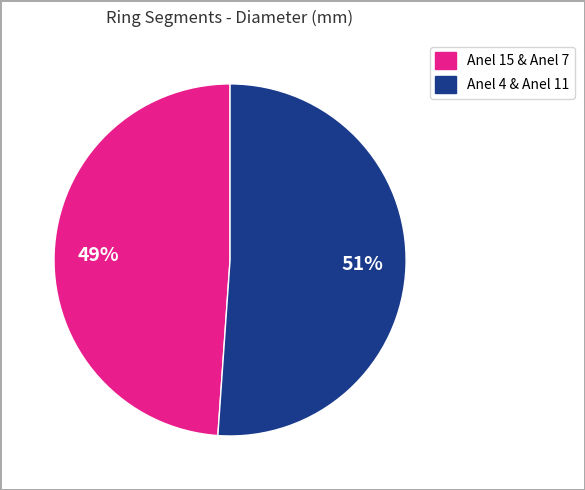

Count the number of slices in the pie.

2